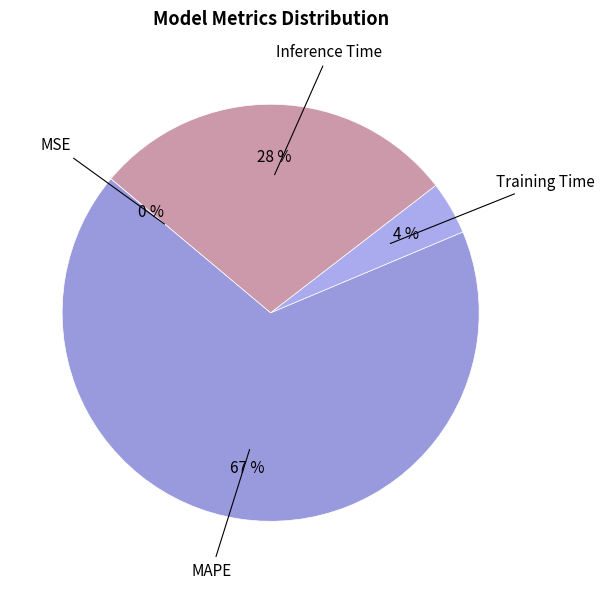

To the nearest percent, what is the difference between the largest and smallest slice percentages?

67%